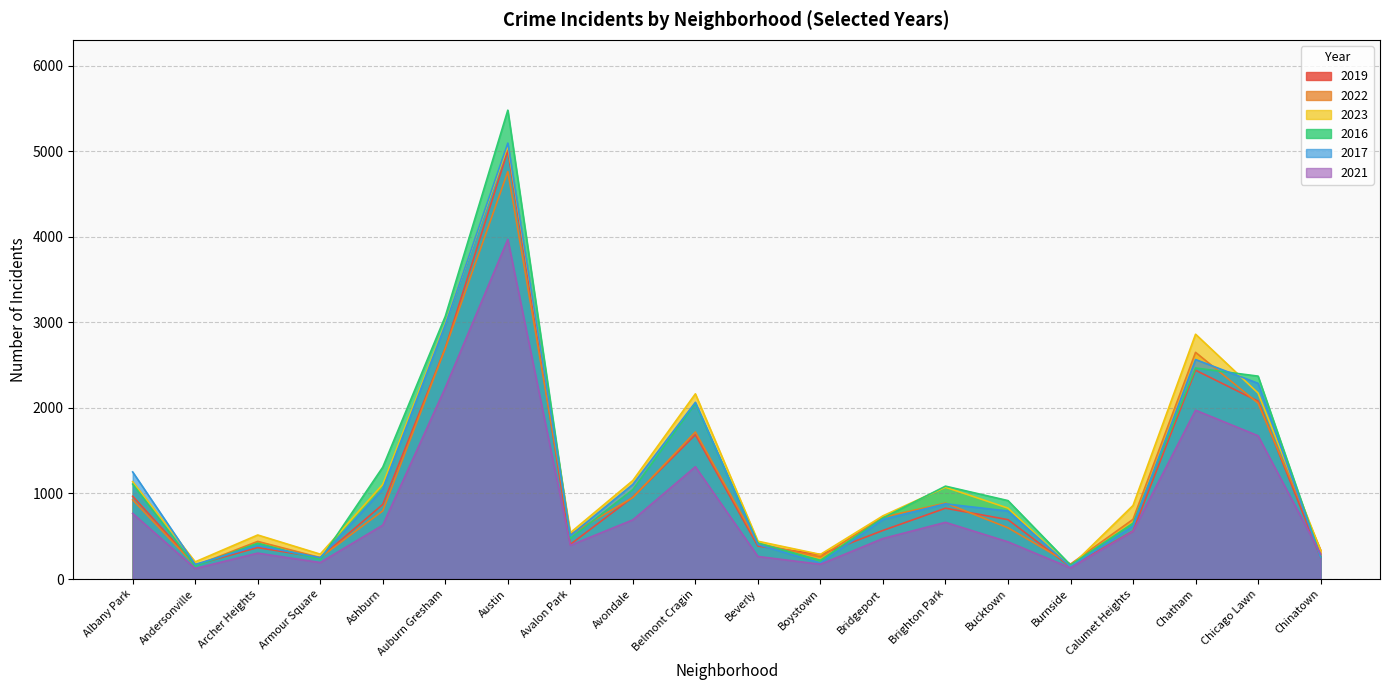

What is the label of the 14th point from the left?

Brighton Park